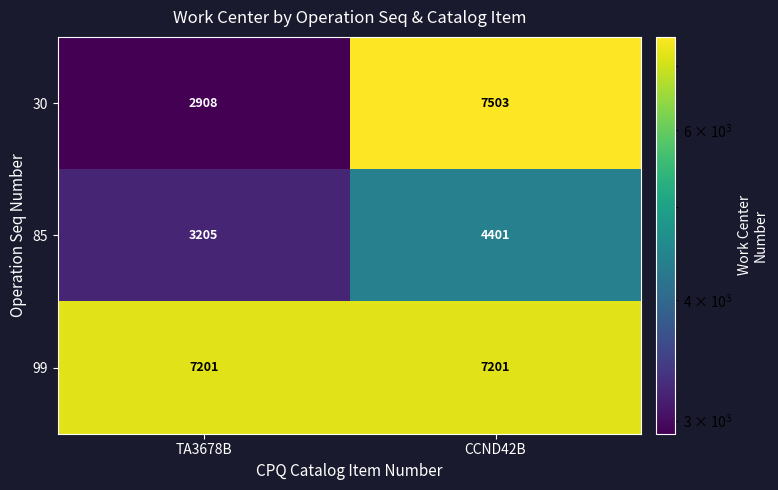

What is the difference between the 85 values at CCND42B and TA3678B?

1196